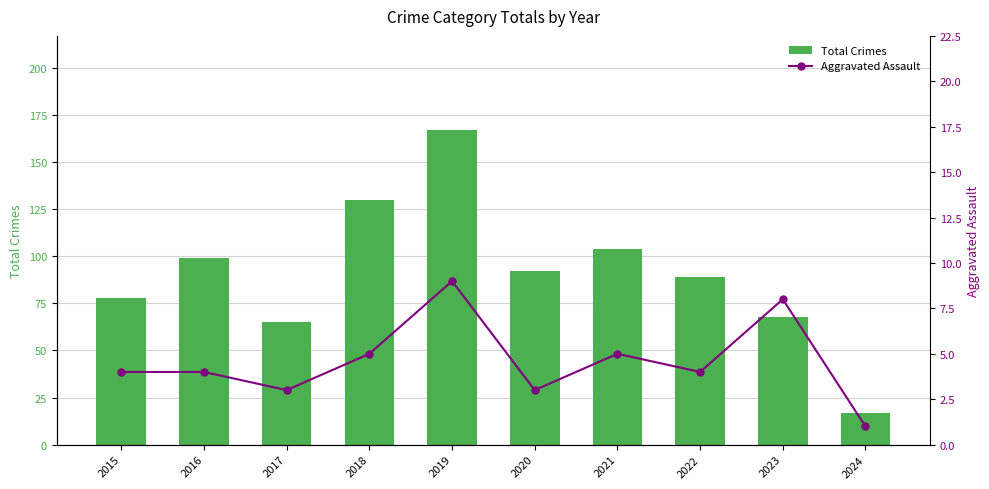

What is the total value across all series at 2018?

135